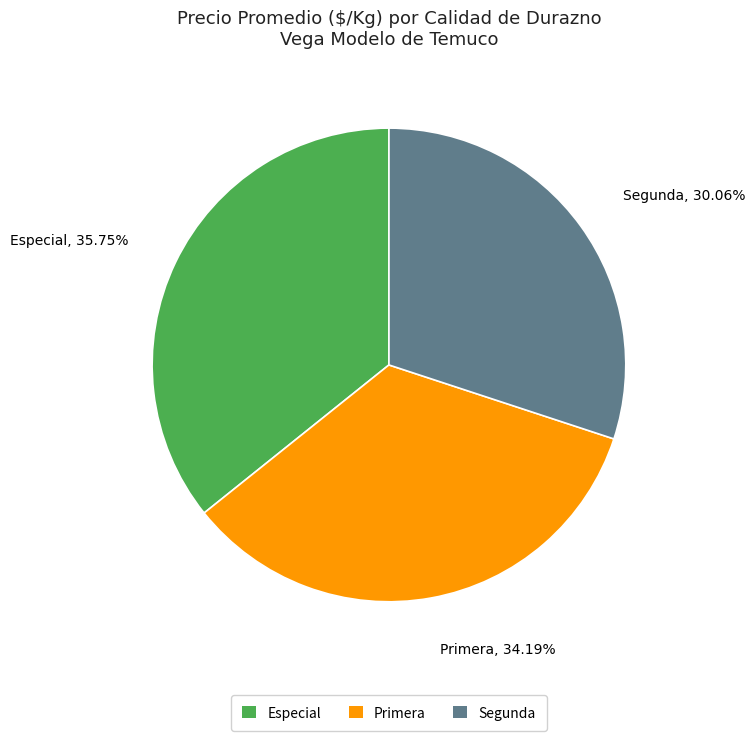

True or false: Primera accounts for 26% of the total.

False